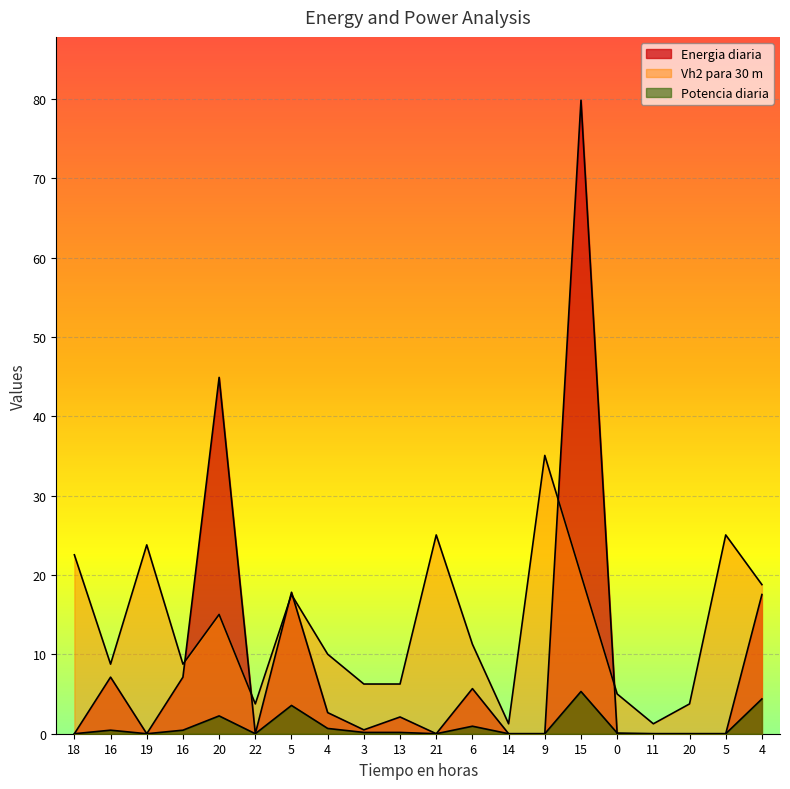

Rank the series by their average value, from lowest to highest.

Potencia diaria, Energia diaria, Vh2 para 30 m